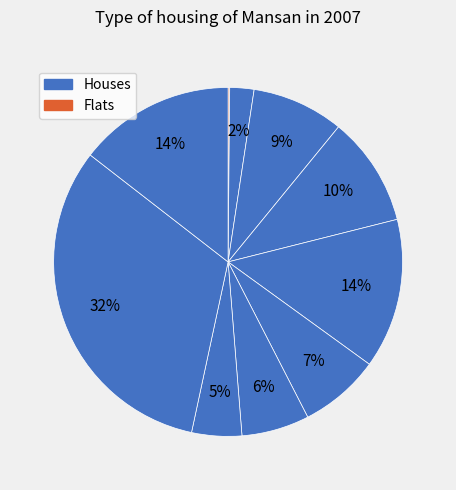

Rank the categories by value from highest to lowest.

9, 10, 5, 4, 3, 6, 7, 8, 2, 1, 0